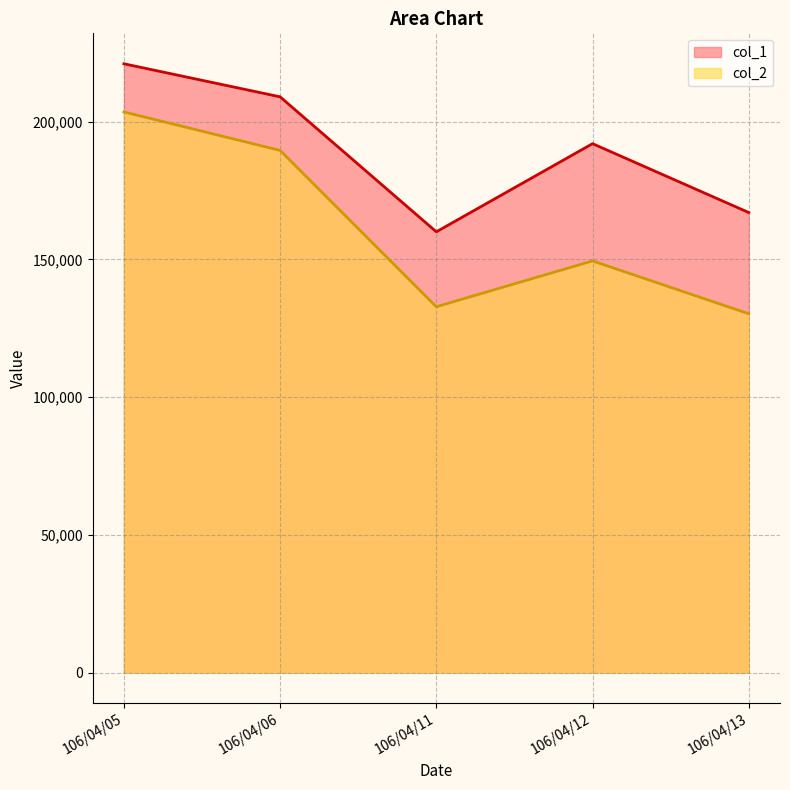

At which label is col_2 closest to 166890?

106/04/12